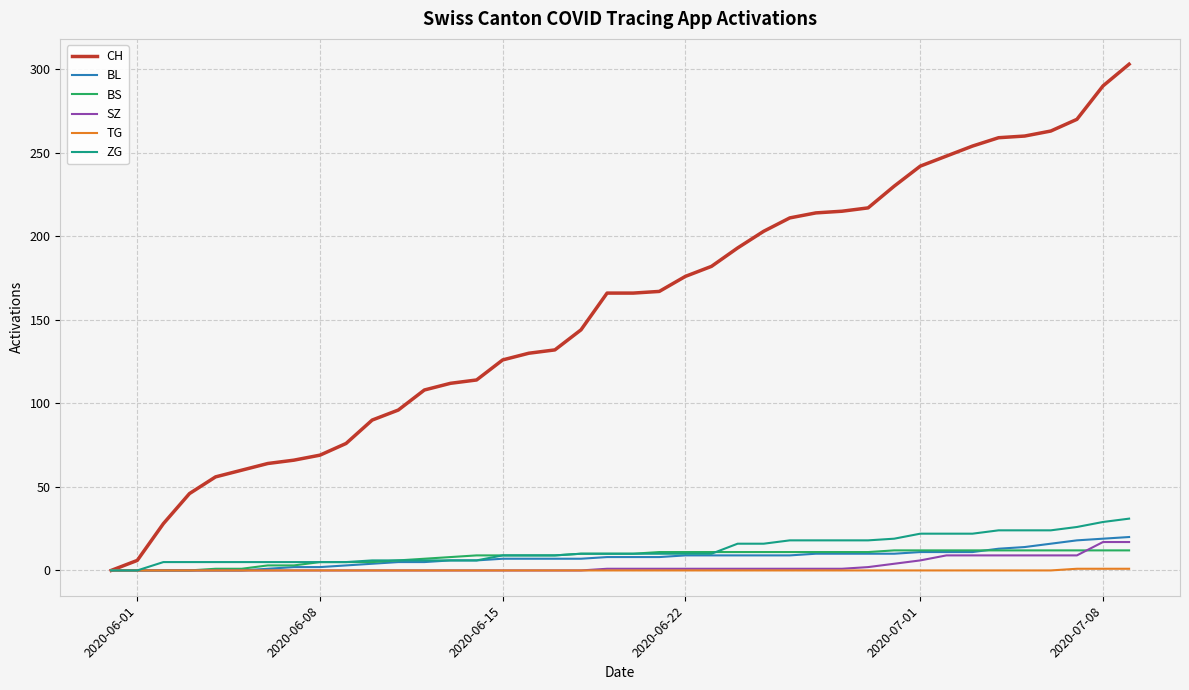

What is the greatest value displayed?

303